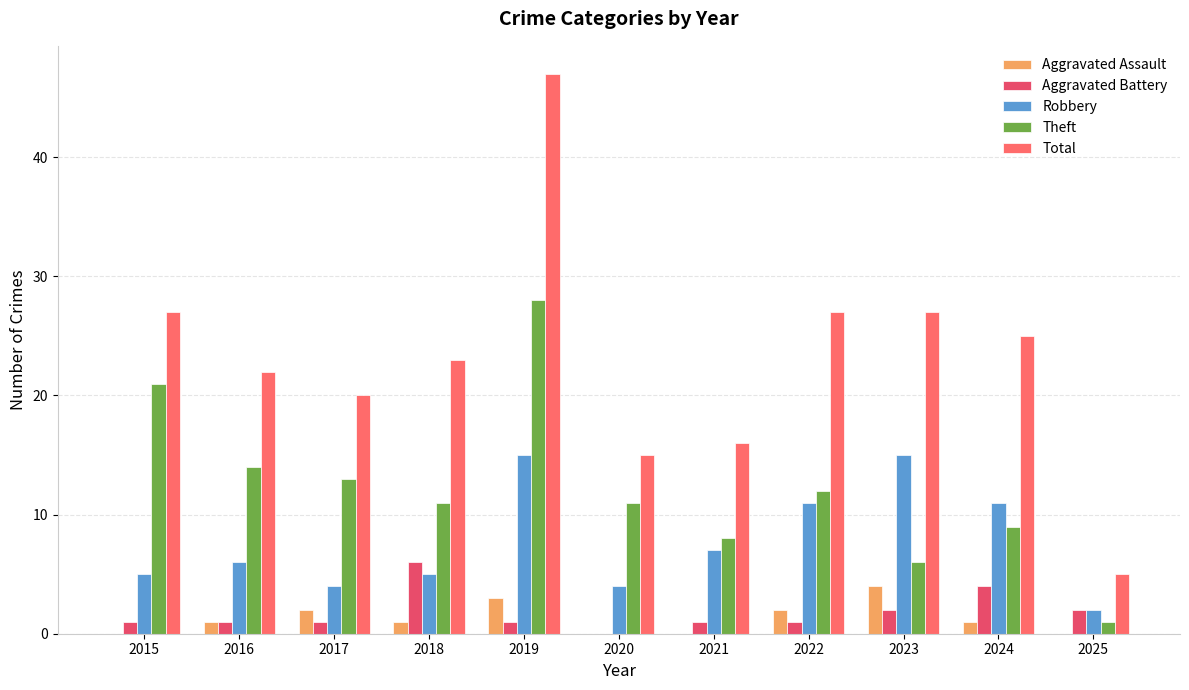

Reading left to right, list all the values displayed in this chart.

Aggravated Assault: 2015=0	2016=1	2017=2	2018=1	2019=3	2020=0	2021=0	2022=2	2023=4	2024=1	2025=0
Aggravated Battery: 2015=1	2016=1	2017=1	2018=6	2019=1	2020=0	2021=1	2022=1	2023=2	2024=4	2025=2
Robbery: 2015=5	2016=6	2017=4	2018=5	2019=15	2020=4	2021=7	2022=11	2023=15	2024=11	2025=2
Theft: 2015=21	2016=14	2017=13	2018=11	2019=28	2020=11	2021=8	2022=12	2023=6	2024=9	2025=1
Total: 2015=27	2016=22	2017=20	2018=23	2019=47	2020=15	2021=16	2022=27	2023=27	2024=25	2025=5